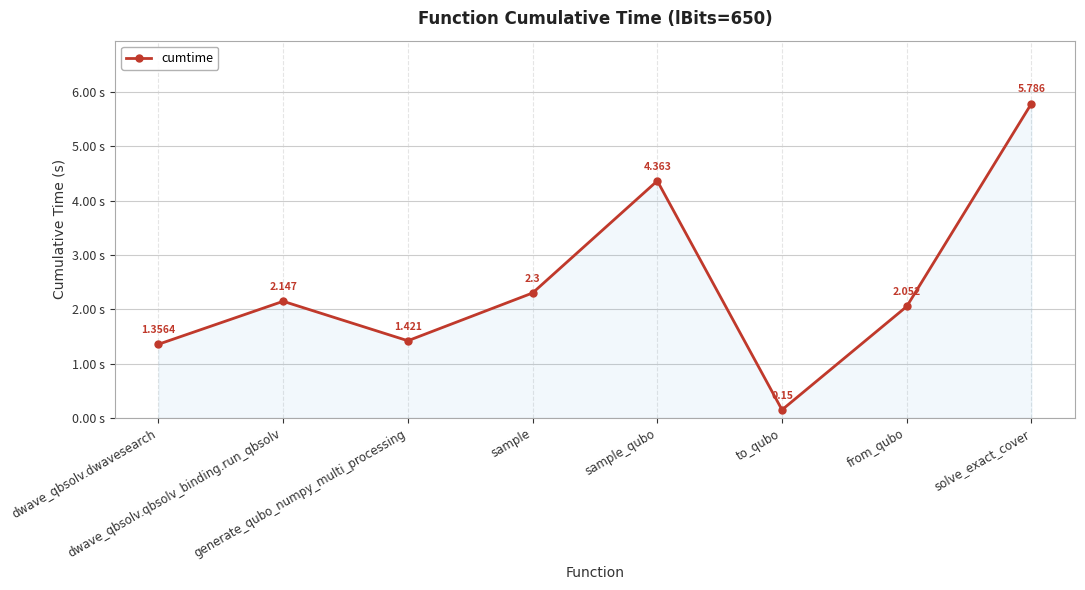

What is the label of the 4th point from the right?

sample_qubo